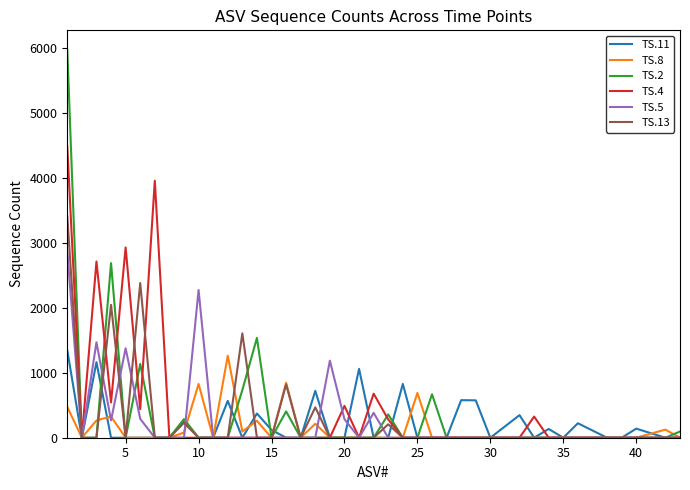

Which series has the widest spread of values?

TS.2